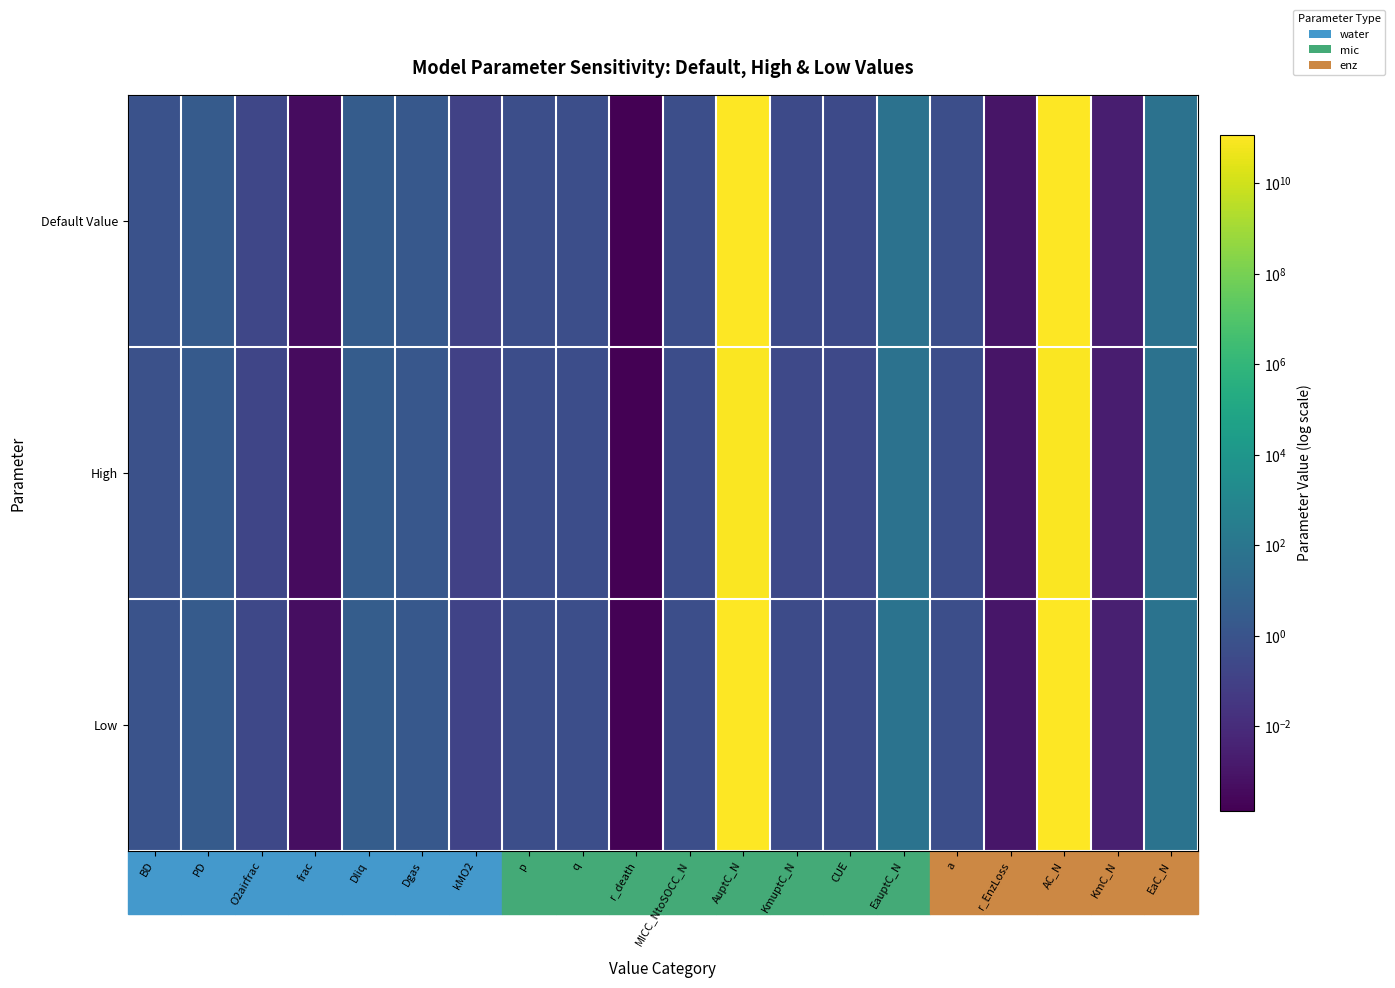

At which category is the sum across all series the highest?

AuptC_N